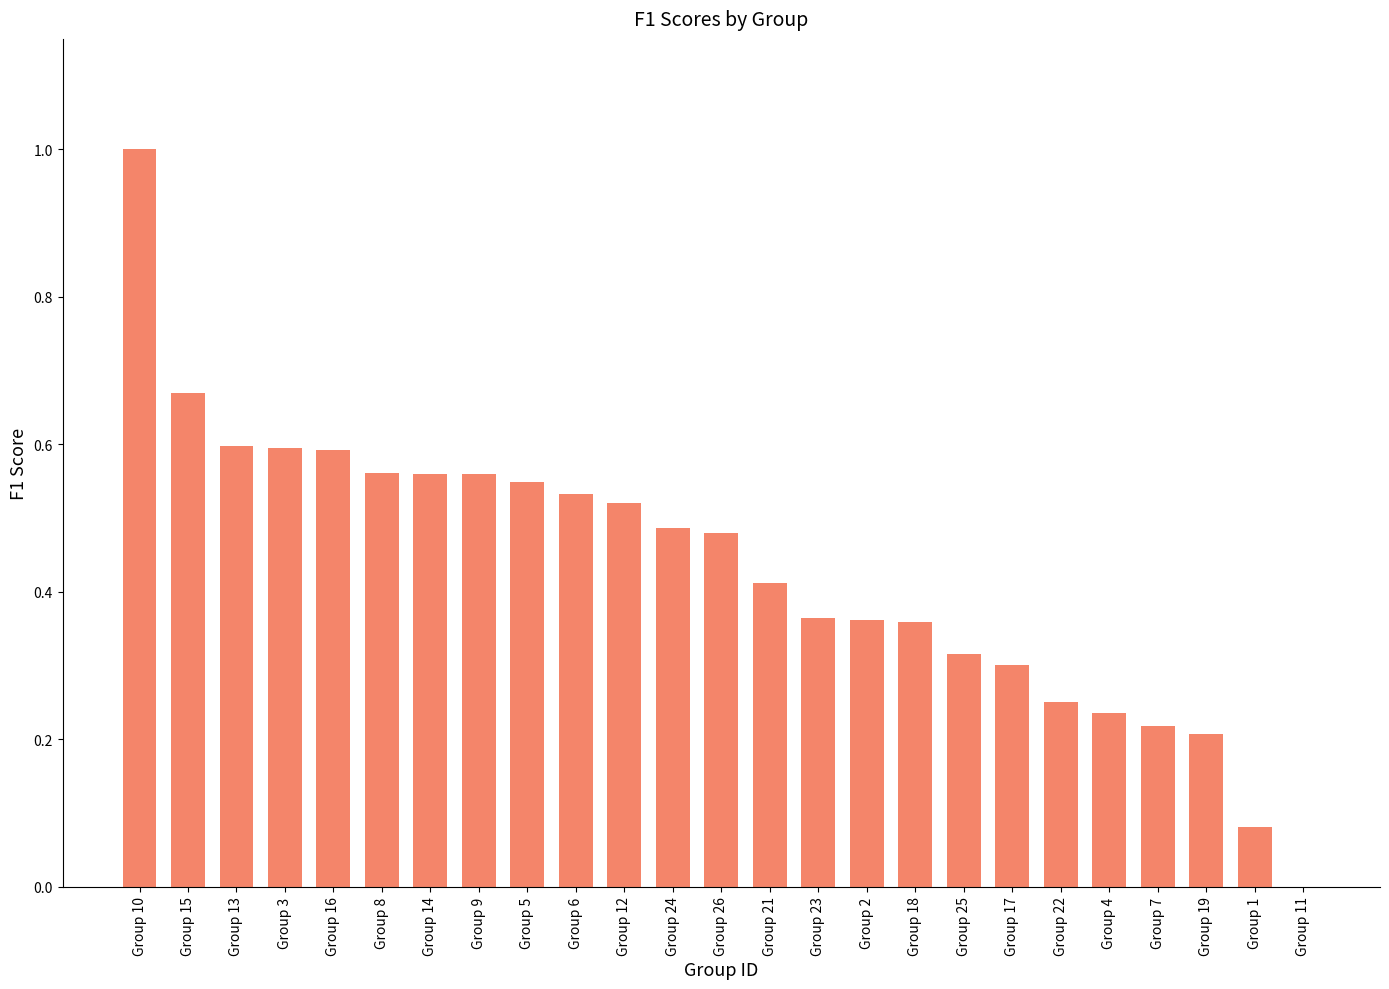

How many data points are above 0?

24